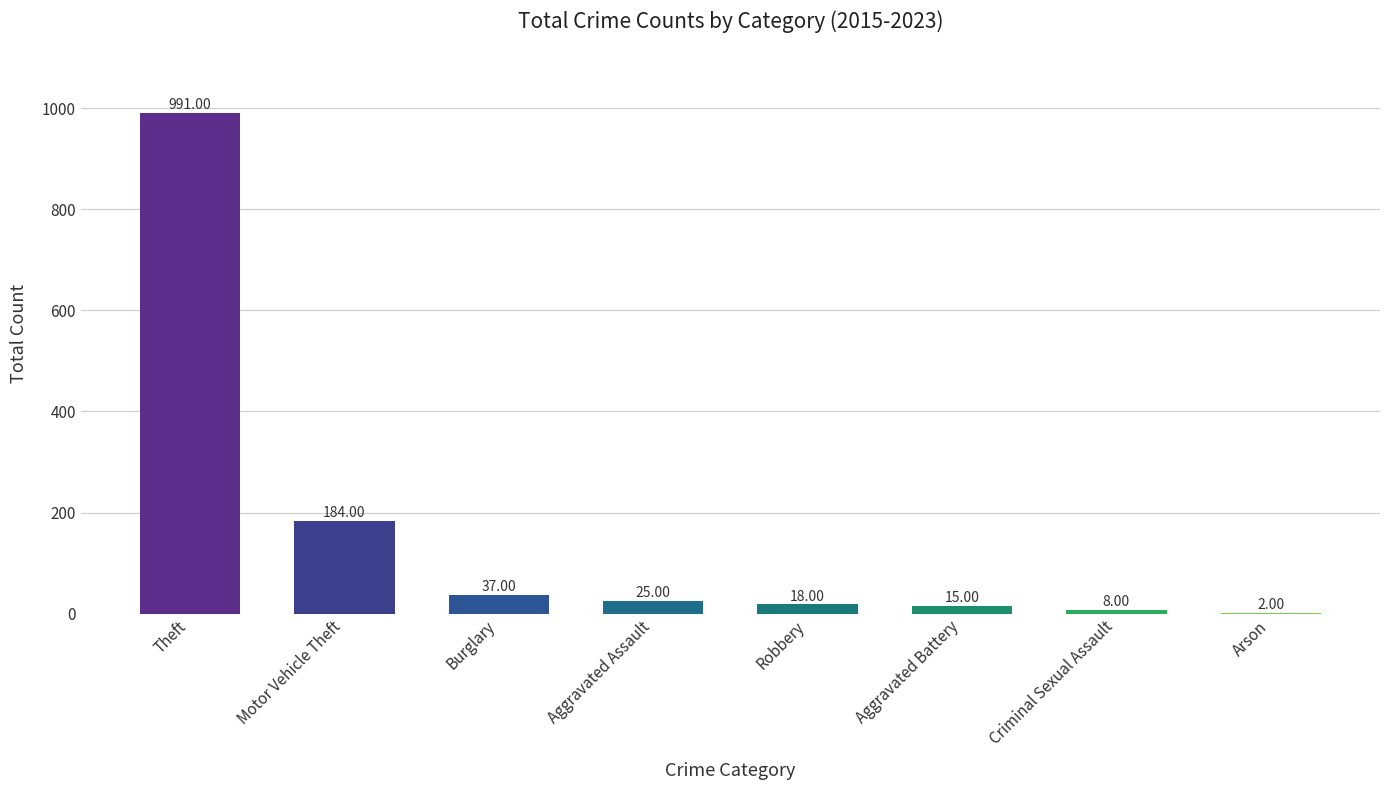

Are the bars horizontal?

No